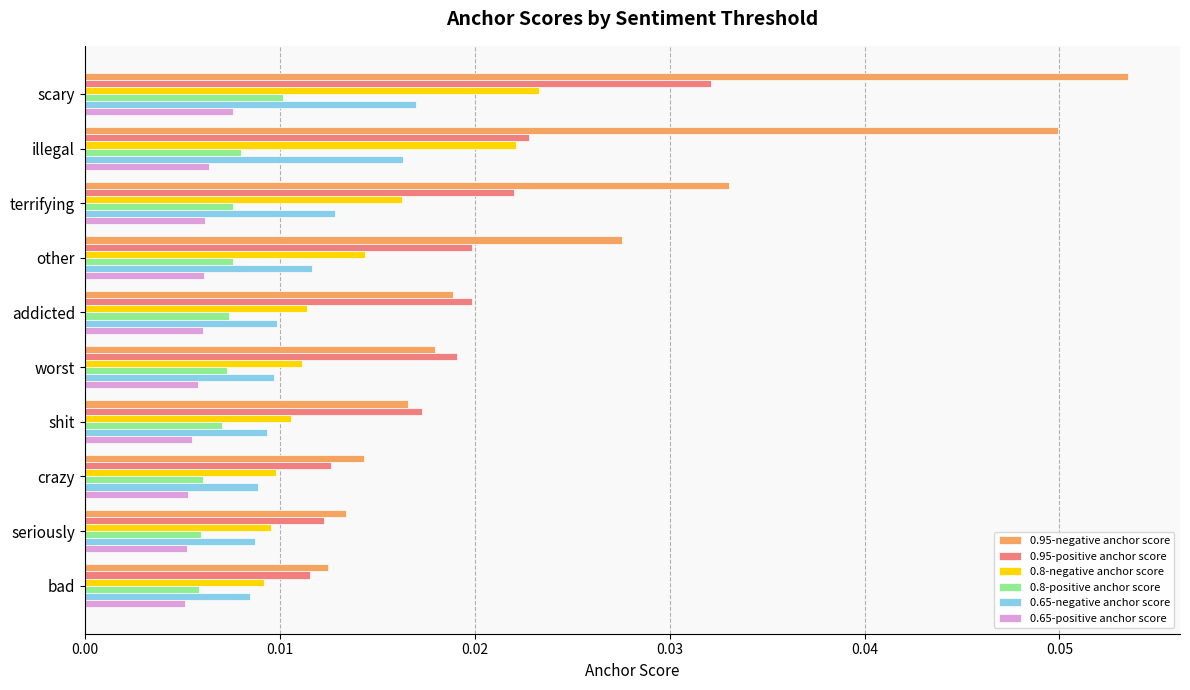

Rank the series by their maximum value, from lowest to highest.

0.65-positive anchor score, 0.8-positive anchor score, 0.65-negative anchor score, 0.8-negative anchor score, 0.95-positive anchor score, 0.95-negative anchor score